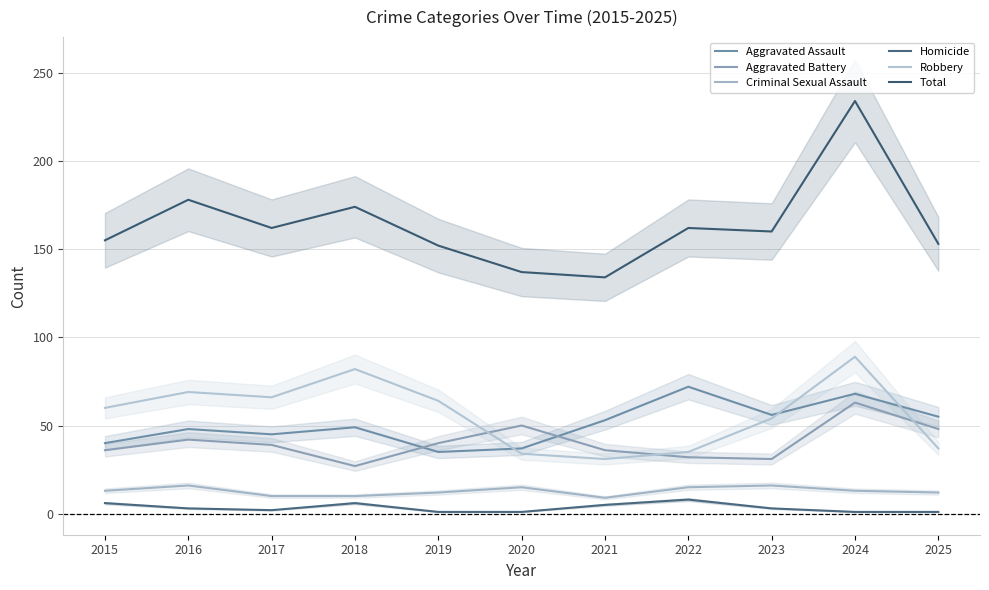

What are all the series names shown in the legend?

Aggravated Assault, Aggravated Battery, Criminal Sexual Assault, Homicide, Robbery, Total